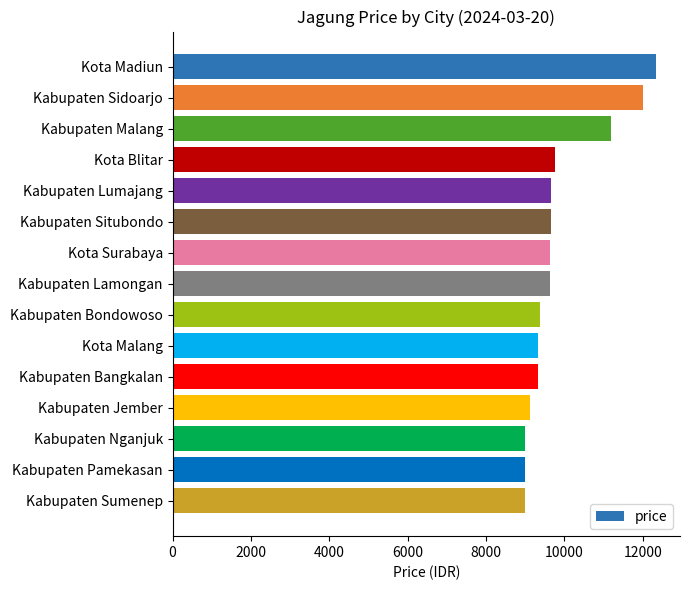

How many data points does each series have?

15